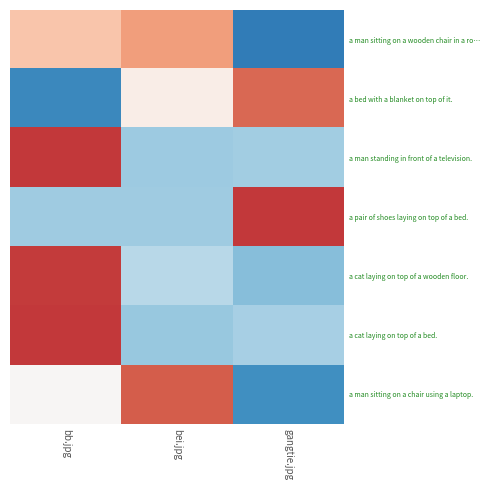

Which has a higher value, gangtie.jpg or bei.jpg?

bei.jpg